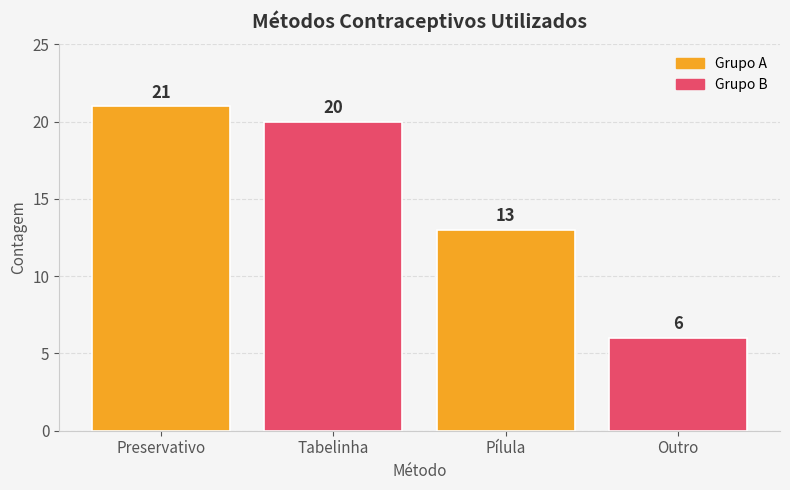

Rank the categories by value from lowest to highest.

Outro, Pílula, Tabelinha, Preservativo